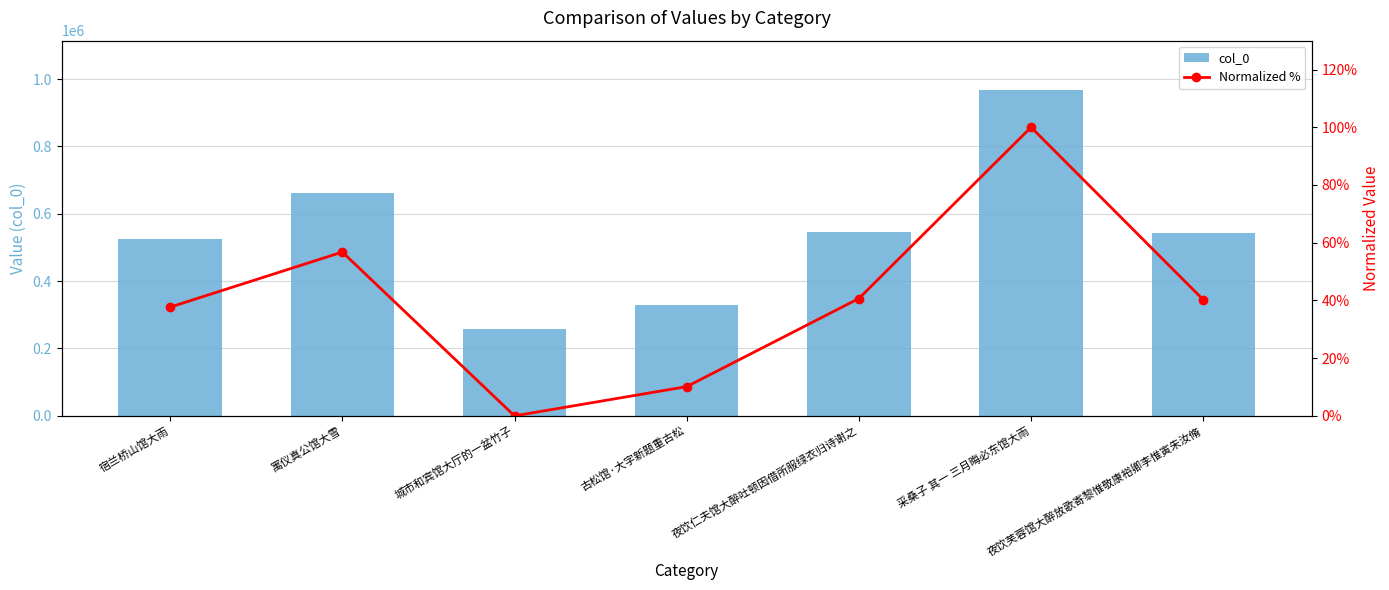

How many values in the Normalized % series are below 40?

3